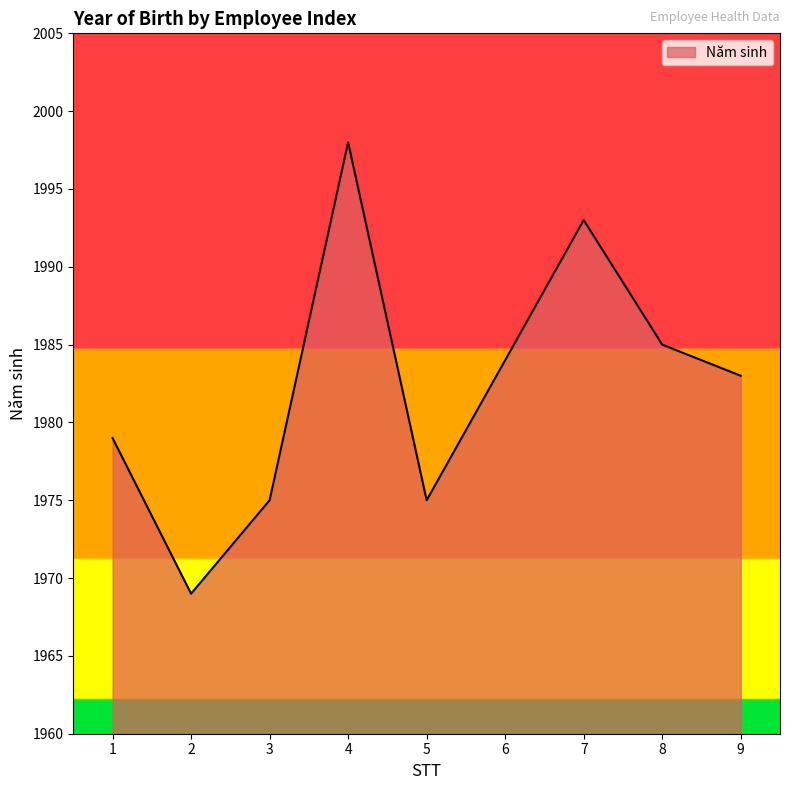

What value does the data have at 2?

1969